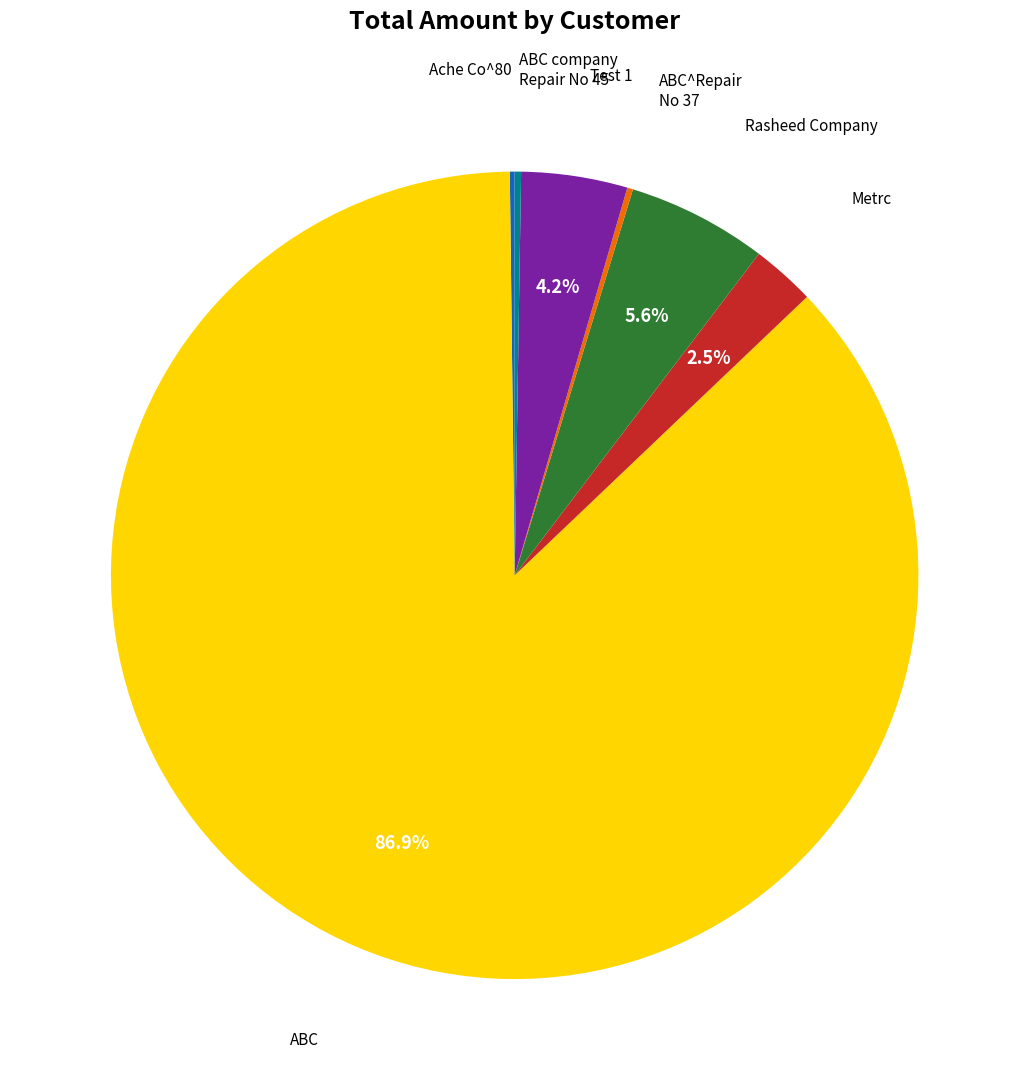

What is the largest slice in the pie chart?

ABC (70)